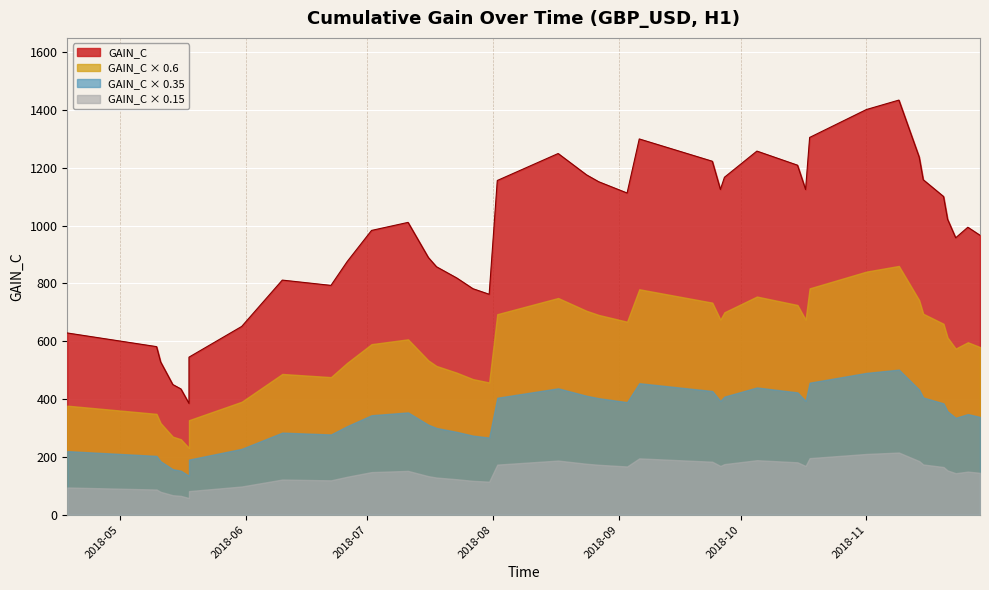

What is the maximum value shown in the chart?

1434.2